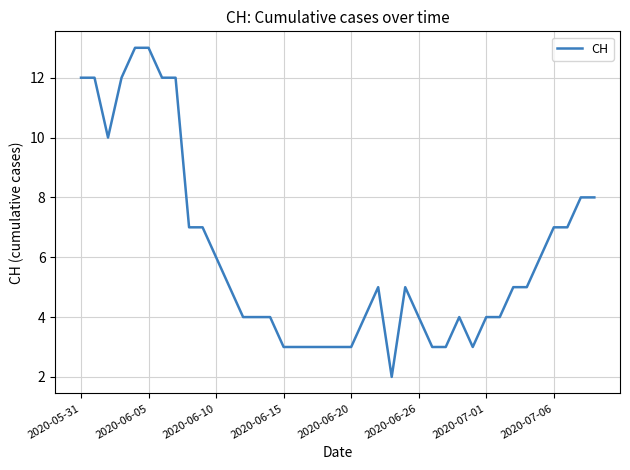

What is the greatest value displayed?

13